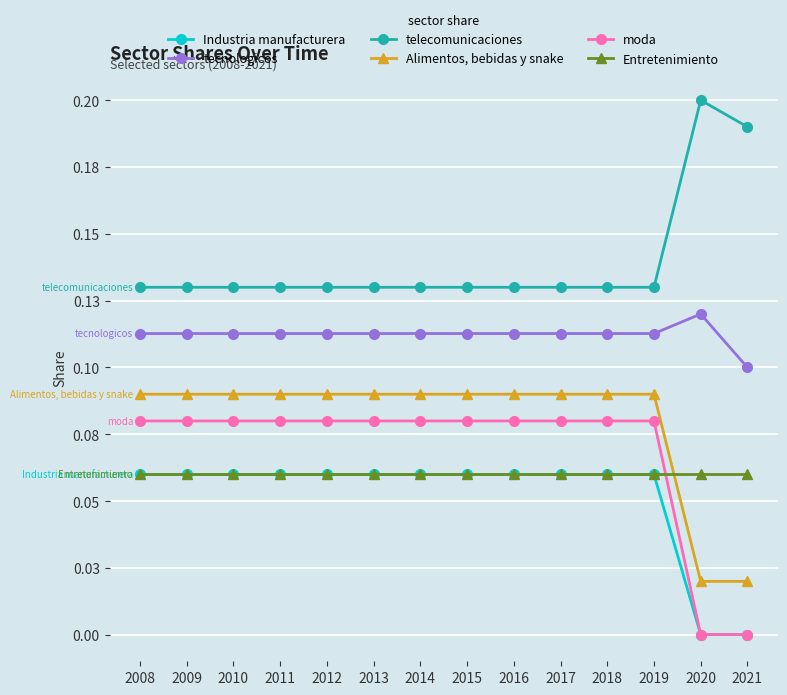

True or false: tecnologicos has more than 0 interior local peaks.

True